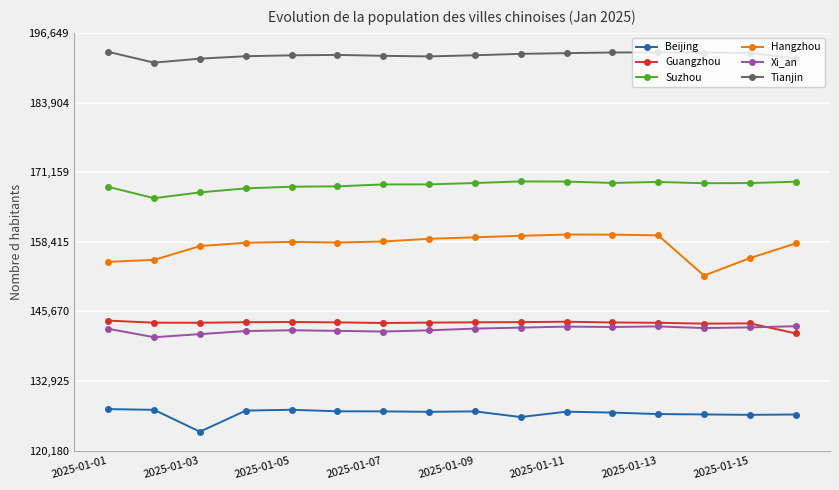

What are all the series names shown in the legend?

Beijing, Guangzhou, Suzhou, Hangzhou, Xi_an, Tianjin